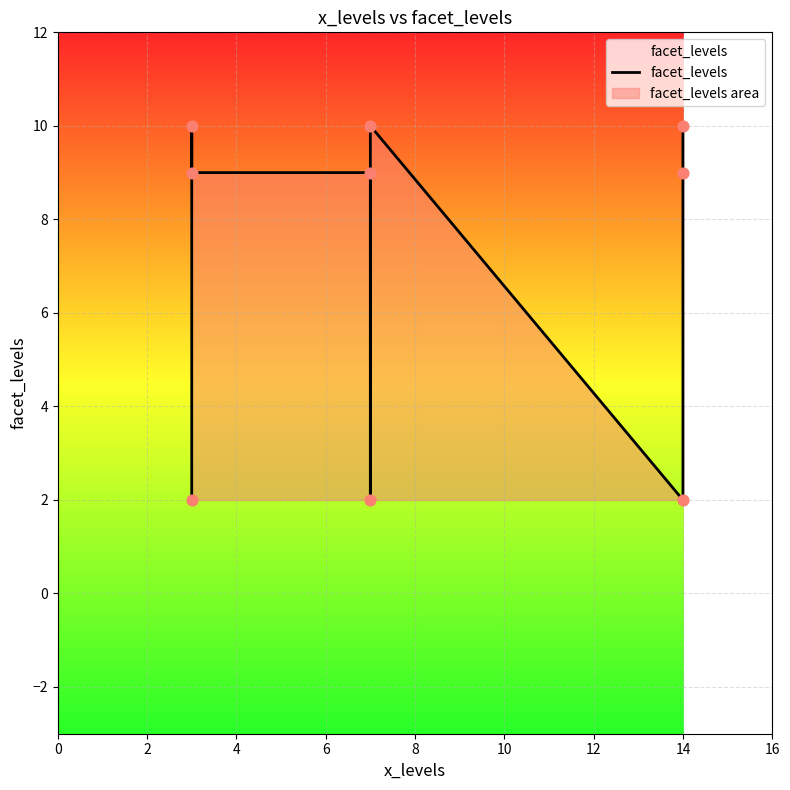

What is the change in value from 8 to 16?

+8